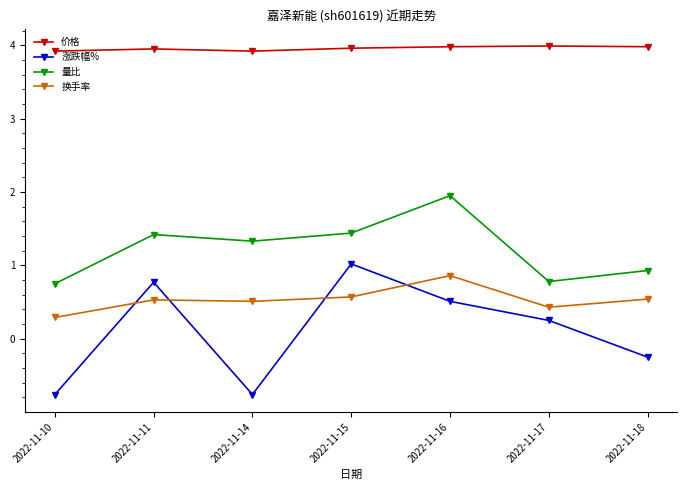

Which category has the lowest value in the 换手率 series?

2022-11-10